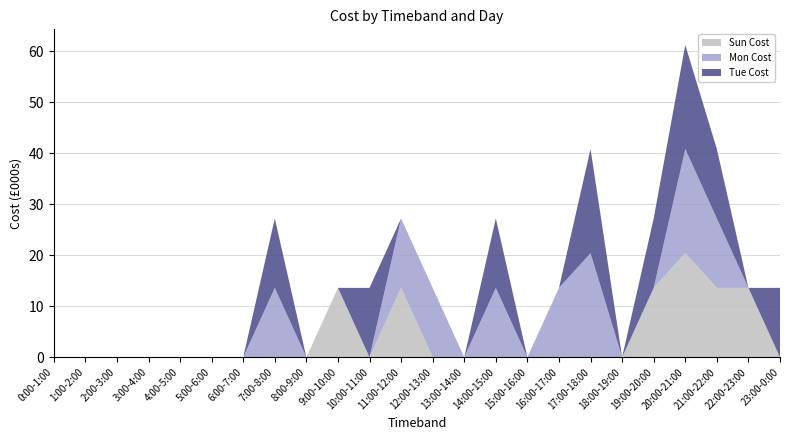

Reading left to right, list all the values displayed in this chart.

Sun Cost: 0:00-1:00=0	1:00-2:00=0	2:00-3:00=0	3:00-4:00=0	4:00-5:00=0	5:00-6:00=0	6:00-7:00=0	7:00-8:00=0	8:00-9:00=0	9:00-10:00=13600	10:00-11:00=0	11:00-12:00=13600	12:00-13:00=0	13:00-14:00=0	14:00-15:00=0	15:00-16:00=0	16:00-17:00=0	17:00-18:00=0	18:00-19:00=0	19:00-20:00=13600	20:00-21:00=20400	21:00-22:00=13600	22:00-23:00=13600	23:00-0:00=0
Mon Cost: 0:00-1:00=0	1:00-2:00=0	2:00-3:00=0	3:00-4:00=0	4:00-5:00=0	5:00-6:00=0	6:00-7:00=0	7:00-8:00=13600	8:00-9:00=0	9:00-10:00=0	10:00-11:00=0	11:00-12:00=13600	12:00-13:00=13600	13:00-14:00=0	14:00-15:00=13600	15:00-16:00=0	16:00-17:00=13600	17:00-18:00=20400	18:00-19:00=0	19:00-20:00=0	20:00-21:00=20400	21:00-22:00=13600	22:00-23:00=0	23:00-0:00=0
Tue Cost: 0:00-1:00=0	1:00-2:00=0	2:00-3:00=0	3:00-4:00=0	4:00-5:00=0	5:00-6:00=0	6:00-7:00=0	7:00-8:00=13600	8:00-9:00=0	9:00-10:00=0	10:00-11:00=13600	11:00-12:00=0	12:00-13:00=0	13:00-14:00=0	14:00-15:00=13600	15:00-16:00=0	16:00-17:00=0	17:00-18:00=20400	18:00-19:00=0	19:00-20:00=13600	20:00-21:00=20400	21:00-22:00=13600	22:00-23:00=0	23:00-0:00=13600